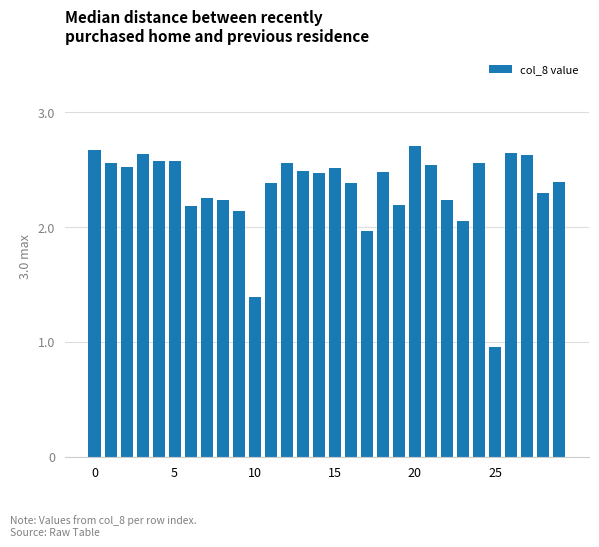

What is the difference between the maximum and second lowest values?

1.3